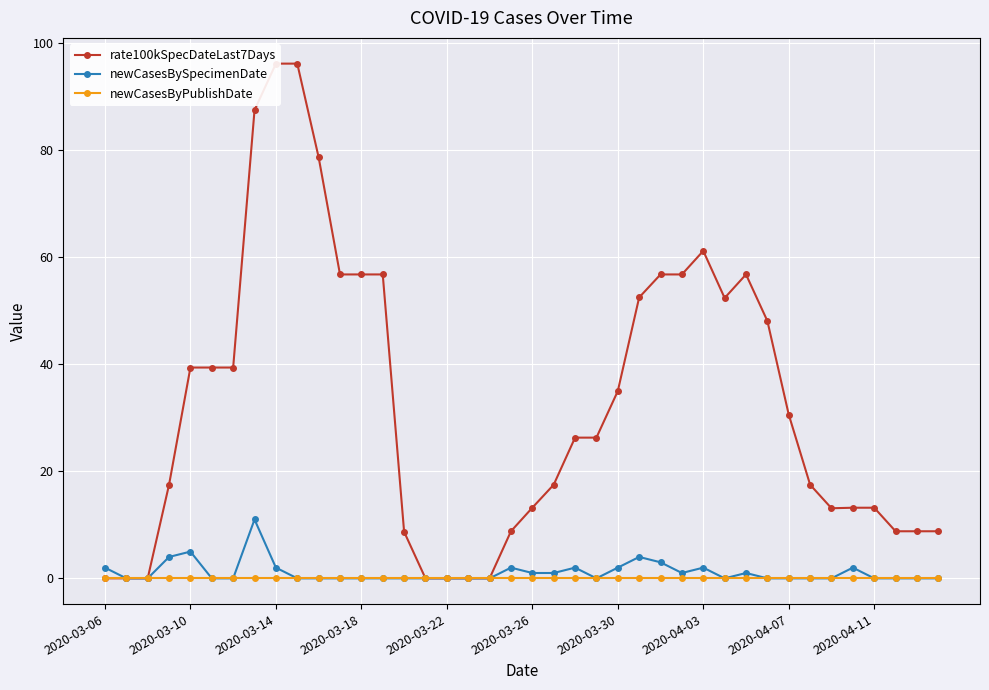

True or false: newCasesBySpecimenDate and newCasesByPublishDate intersect in this chart.

False